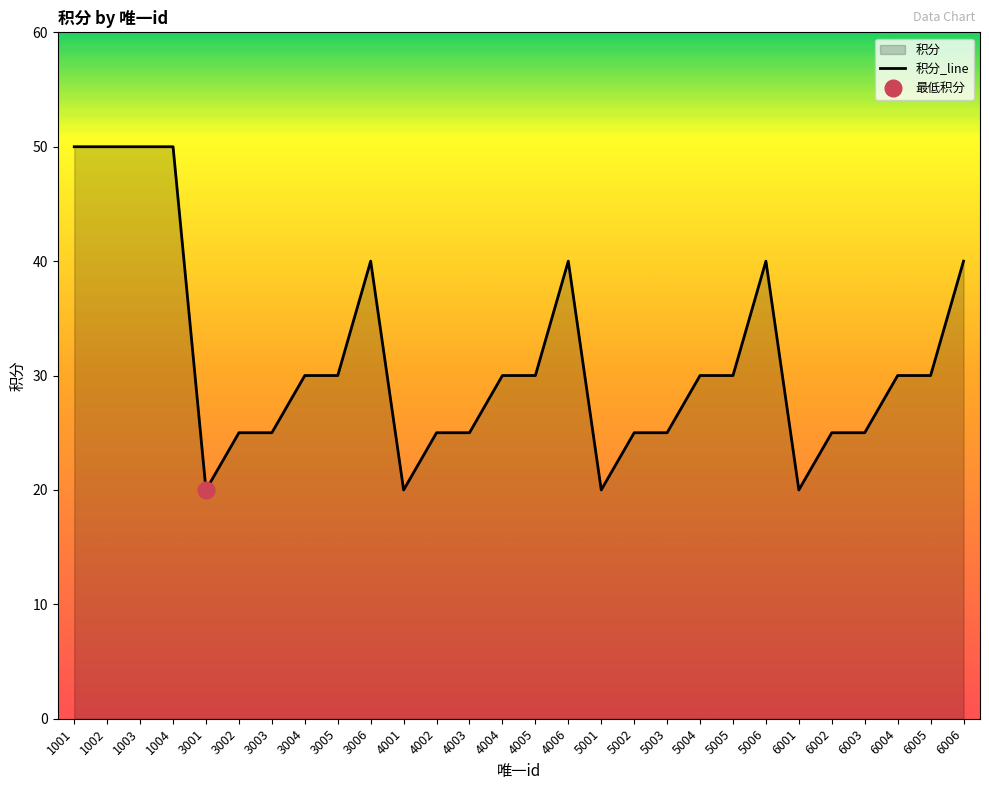

Is it true that the value at 6001 is 7?

False